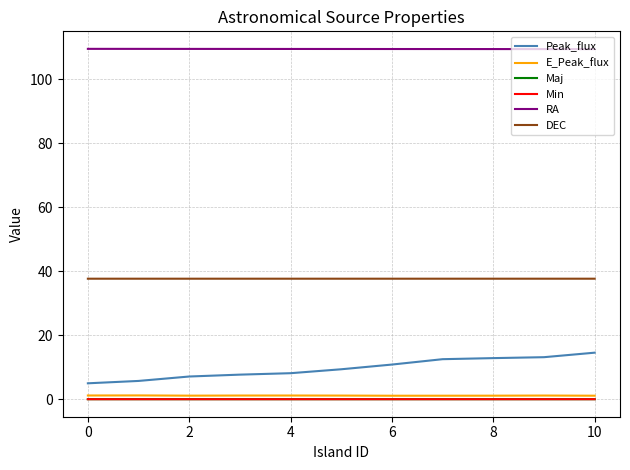

What is the greatest value displayed?

109.5